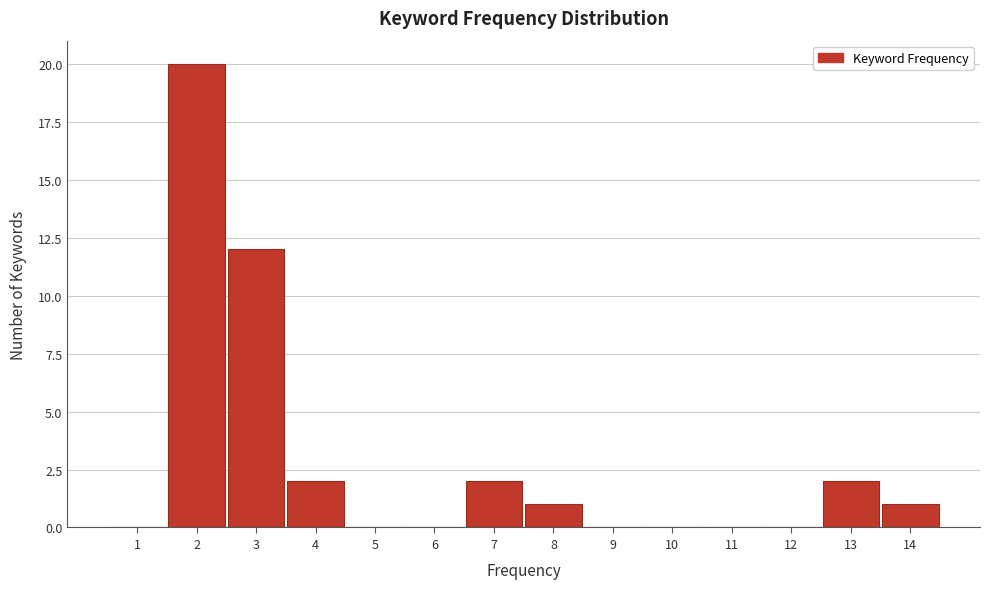

Reading left to right, transcribe this chart: for each bar, give the range it covers on the x-axis and its height. The values are not printed on the chart, so give them approximately, as read against the axis.

0.5 to 1.5: 0
1.5 to 2.5: 20
2.5 to 3.5: 12
3.5 to 4.5: 2
4.5 to 5.5: 0
5.5 to 6.5: 0
6.5 to 7.5: 2
7.5 to 8.5: 1
8.5 to 9.5: 0
9.5 to 10.5: 0
10.5 to 11.5: 0
11.5 to 12.5: 0
12.5 to 13.5: 2
13.5 to 14.5: 1